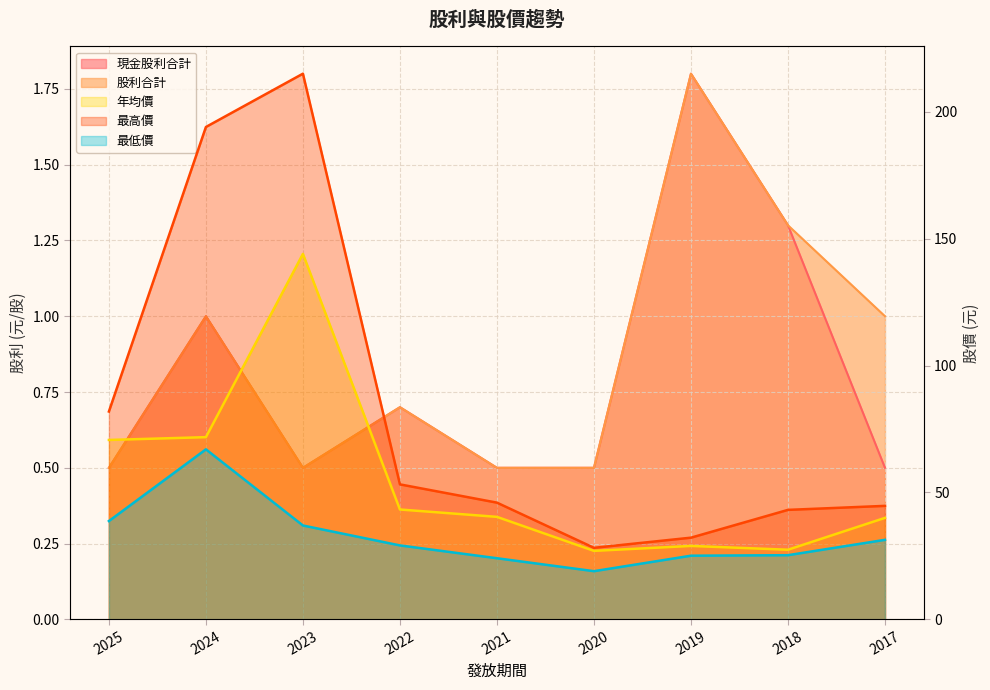

Which series changed the most between 2024 and 2022?

最高價